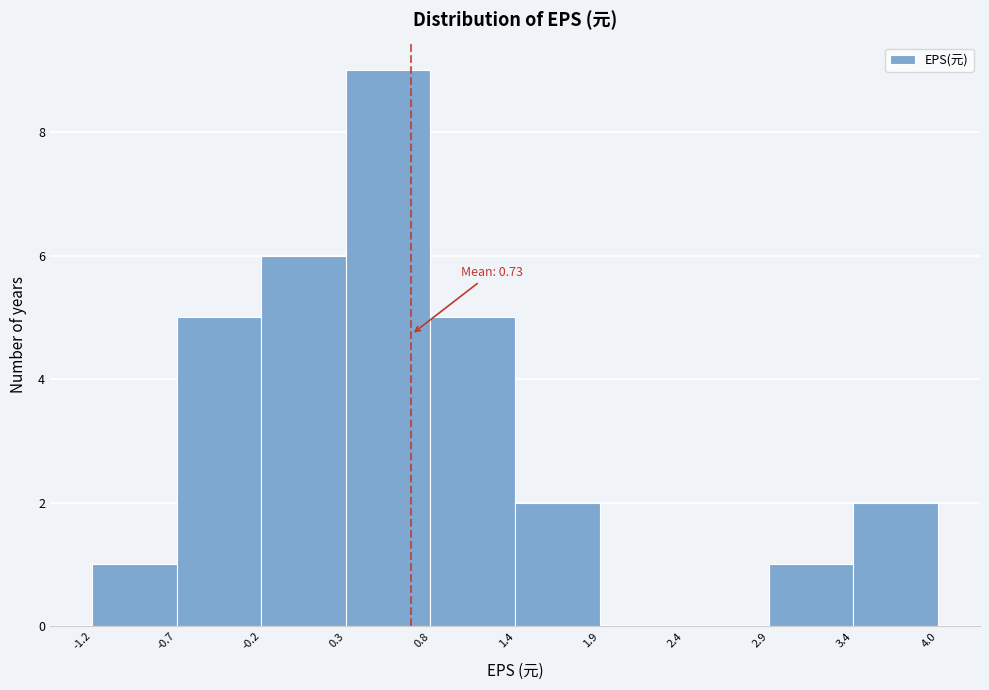

Over which range of the x-axis is the bar tallest?

0.3 to 0.8